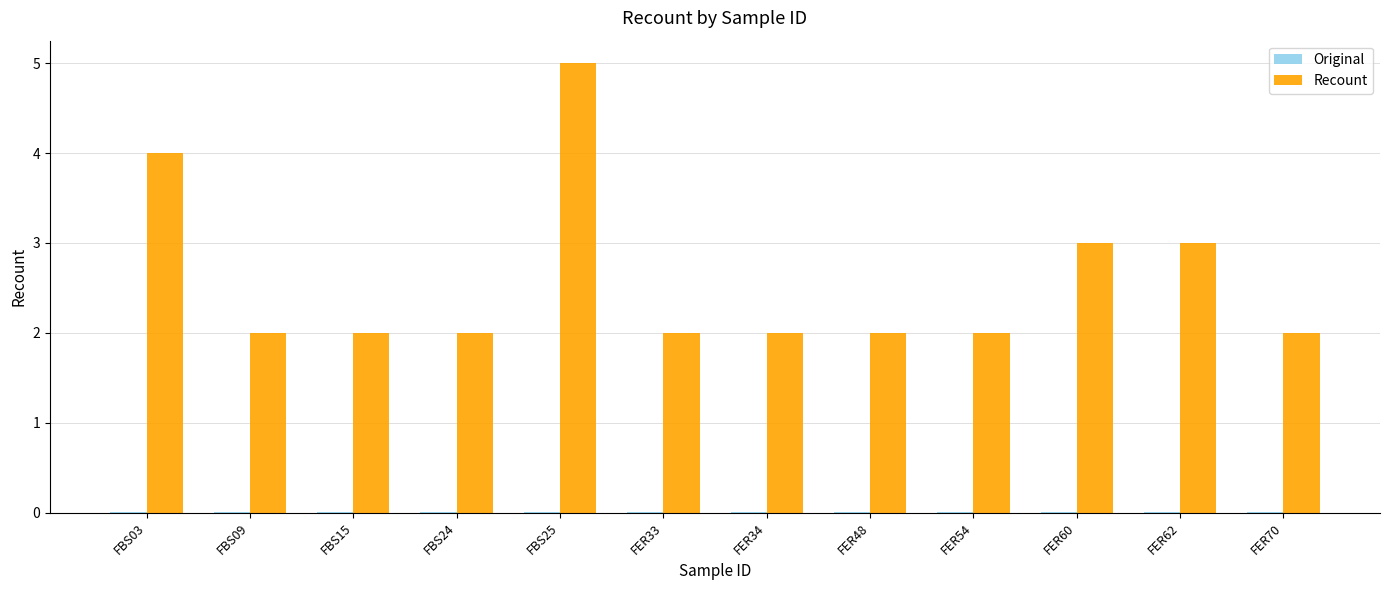

The value of Recount at FBS15 is 2.0. True or false?

True